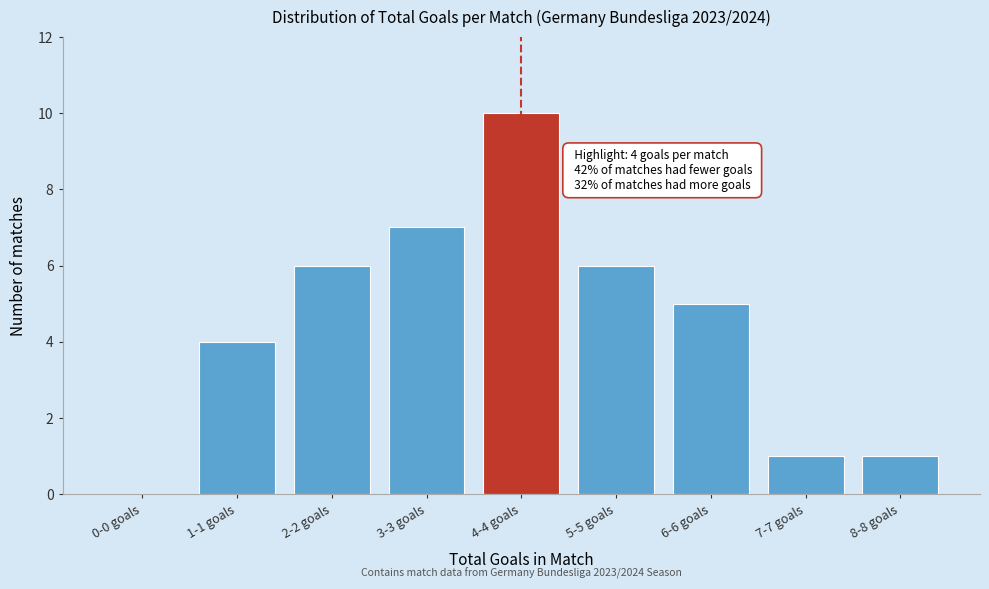

Reading left to right, transcribe all the data shown in this chart.

0-0 goals=0	1-1 goals=4	2-2 goals=6	3-3 goals=7	4-4 goals=10	5-5 goals=6	6-6 goals=5	7-7 goals=1	8-8 goals=1